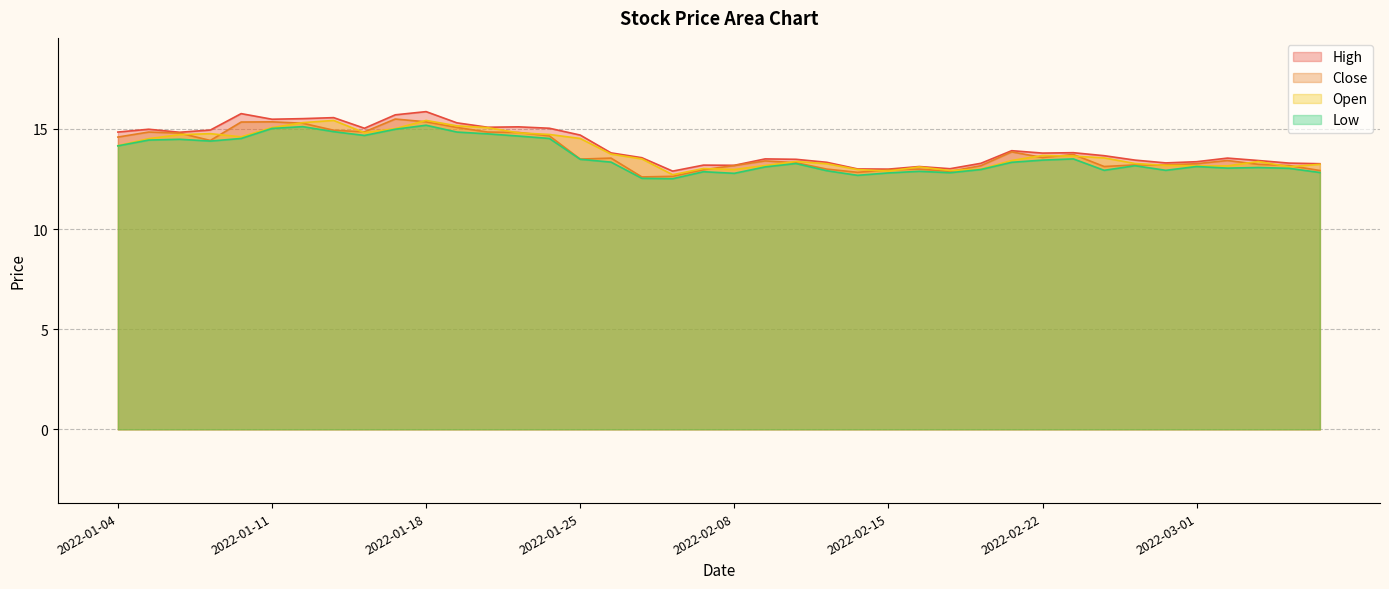

At which category is the sum across all series the highest?

2022-01-18